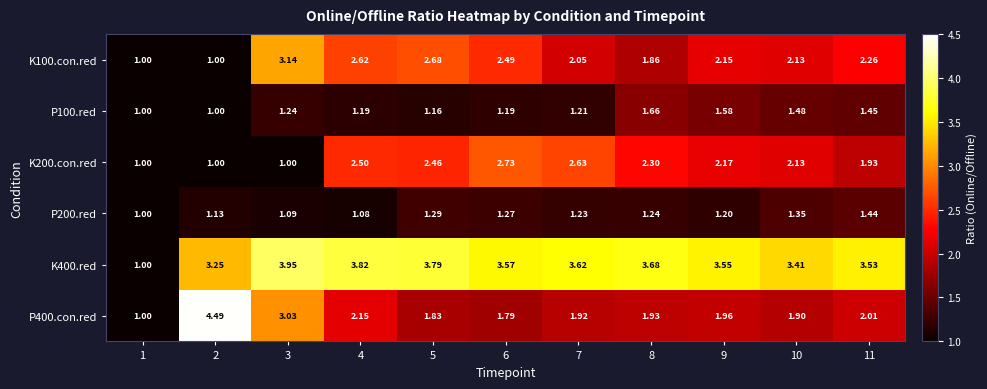

Is the value of P100.red at 11 greater than the value of K100.con.red at 7?

No